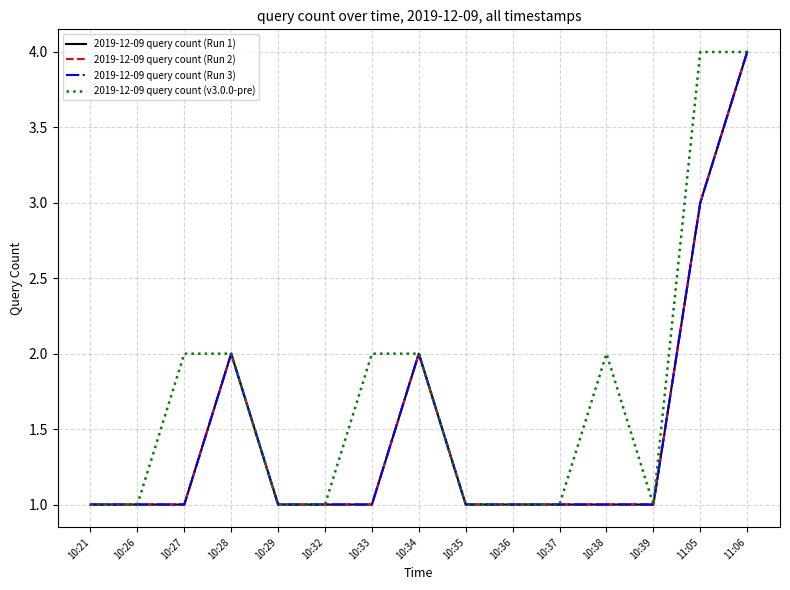

Which has a higher value, 10:28 or 10:27?

10:28